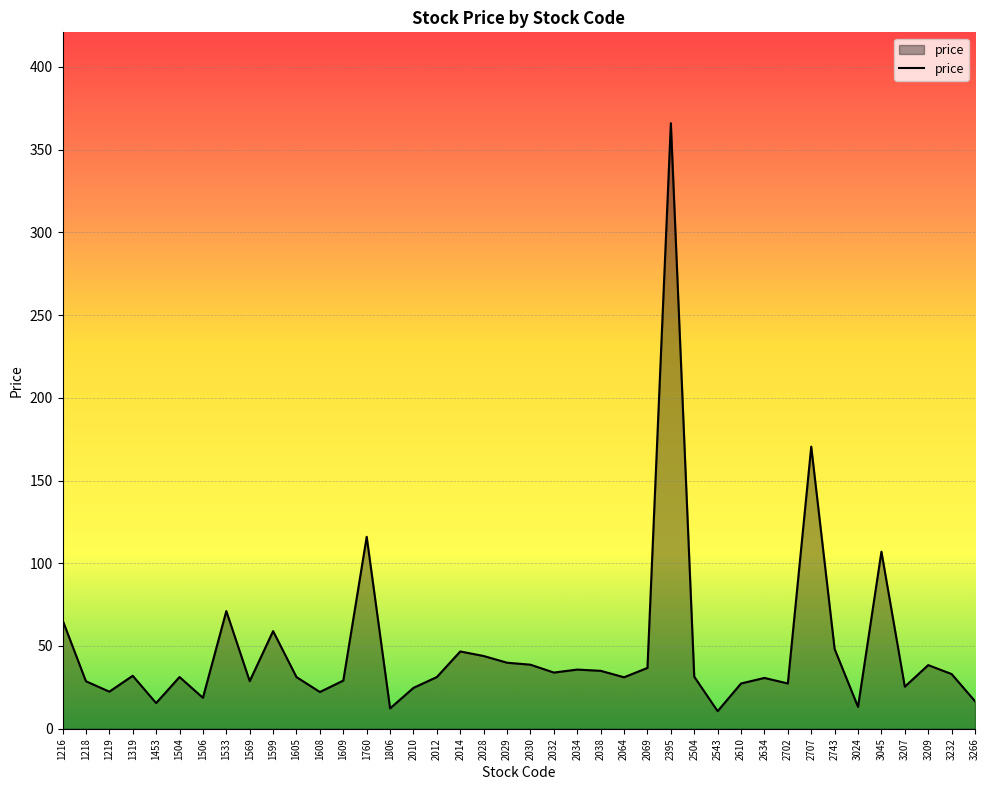

Where does the data first go above 31?

1216